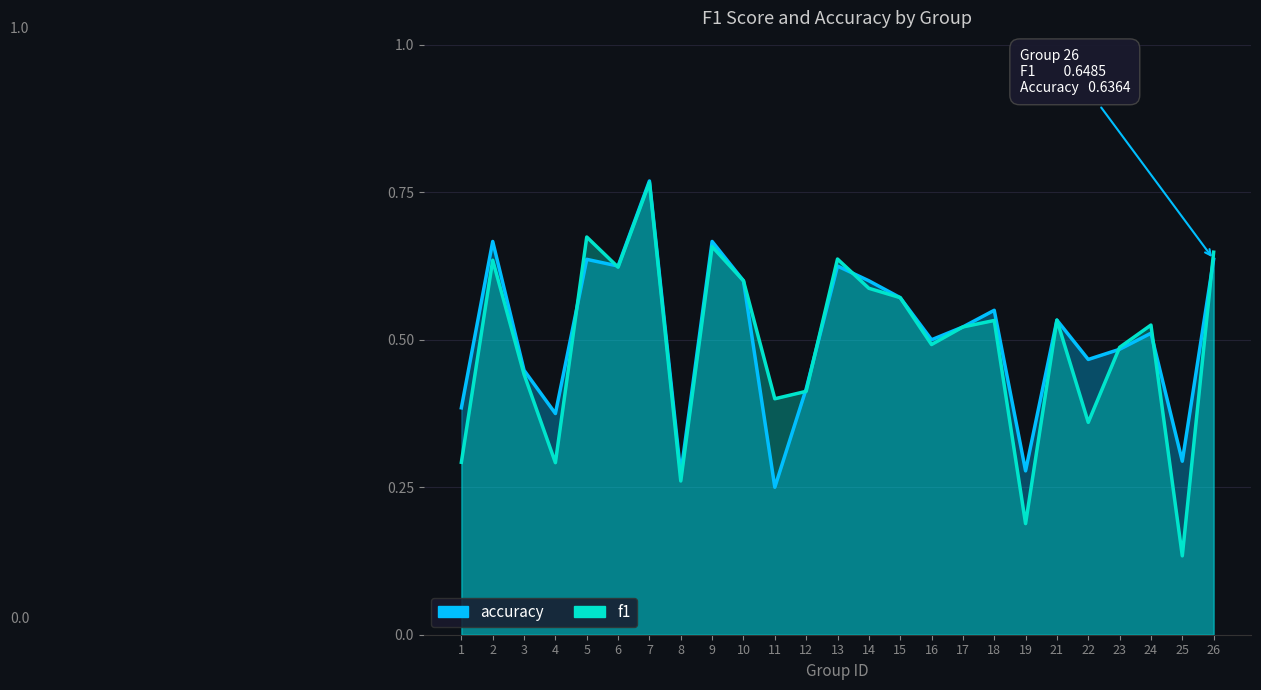

At which category is the sum across all series the highest?

7